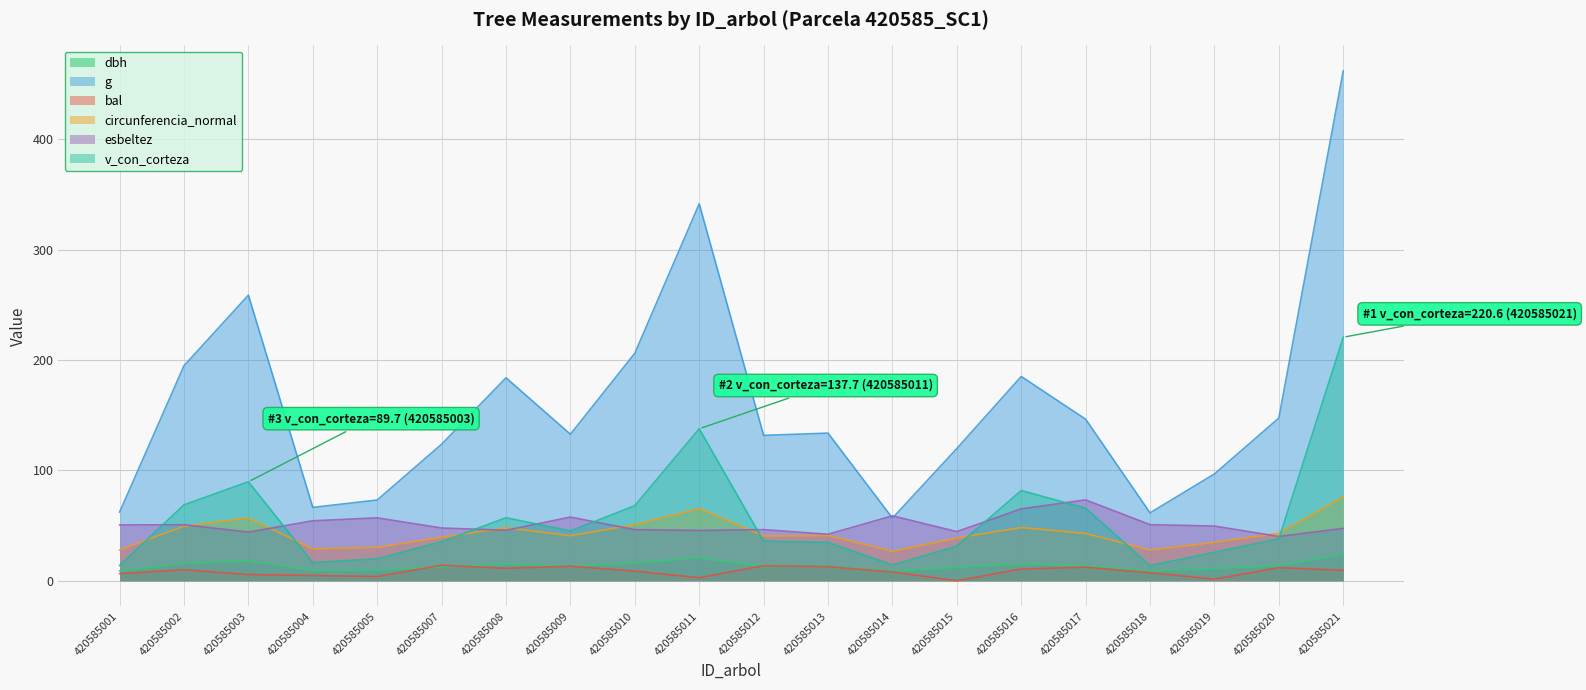

Reading right to left, what are all the values shown in this chart?

dbh: 24.2	13.7	11.1	8.8	13.7	15.3	12.3	8.5	13.1	12.9	20.9	16.2	13.0	15.3	12.6	9.7	9.2	18.1	15.8	8.9
g: 461.9	147.4	96.8	61.5	146.3	185.1	119.8	56.8	133.8	131.7	341.4	206.1	132.7	183.8	123.7	73.1	66.5	258.7	194.8	62.2
bal: 9.4	11.8	1.5	7.2	12.3	10.7	0.0	8.0	12.8	13.6	2.8	8.7	13.2	11.3	14.1	3.8	4.8	5.6	10.1	6.5
circunferencia_normal: 76.2	43.0	34.9	27.8	42.9	48.2	38.8	26.7	41.0	40.7	65.5	50.9	40.8	48.1	39.4	30.3	28.9	57.0	49.5	28.0
esbeltez: 47.4	40.1	49.5	50.9	73.3	65.2	44.5	58.8	42.1	46.3	45.6	46.3	57.7	45.8	47.8	57.0	54.4	44.1	50.8	50.6
v_con_corteza: 220.6	38.0	25.8	13.7	65.7	81.8	31.4	14.2	34.7	35.9	137.7	68.0	45.1	57.1	35.4	19.9	16.5	89.7	68.8	13.9